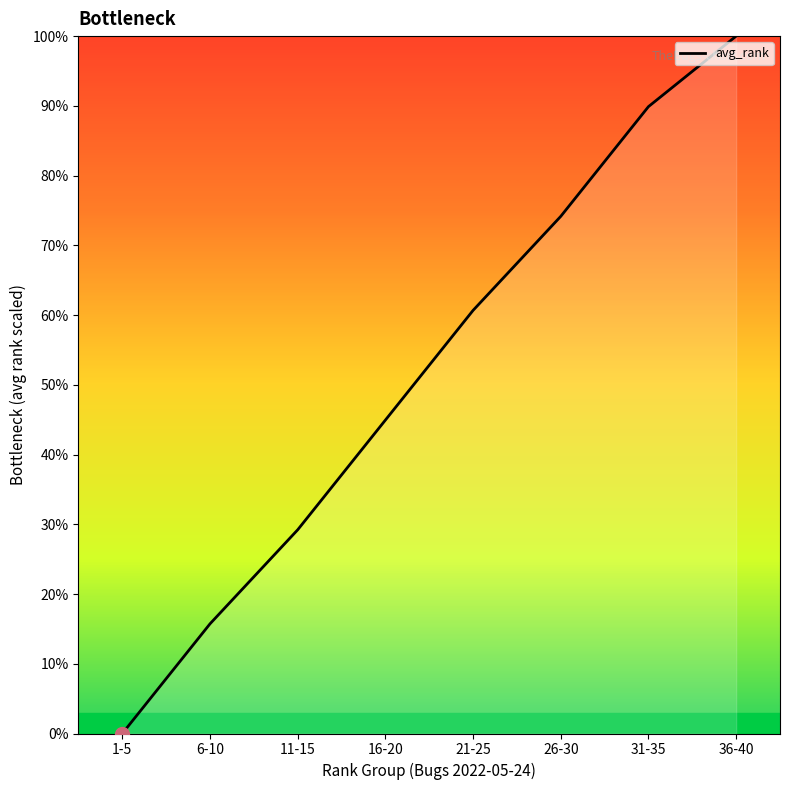

Does the chart have visible grid lines?

No